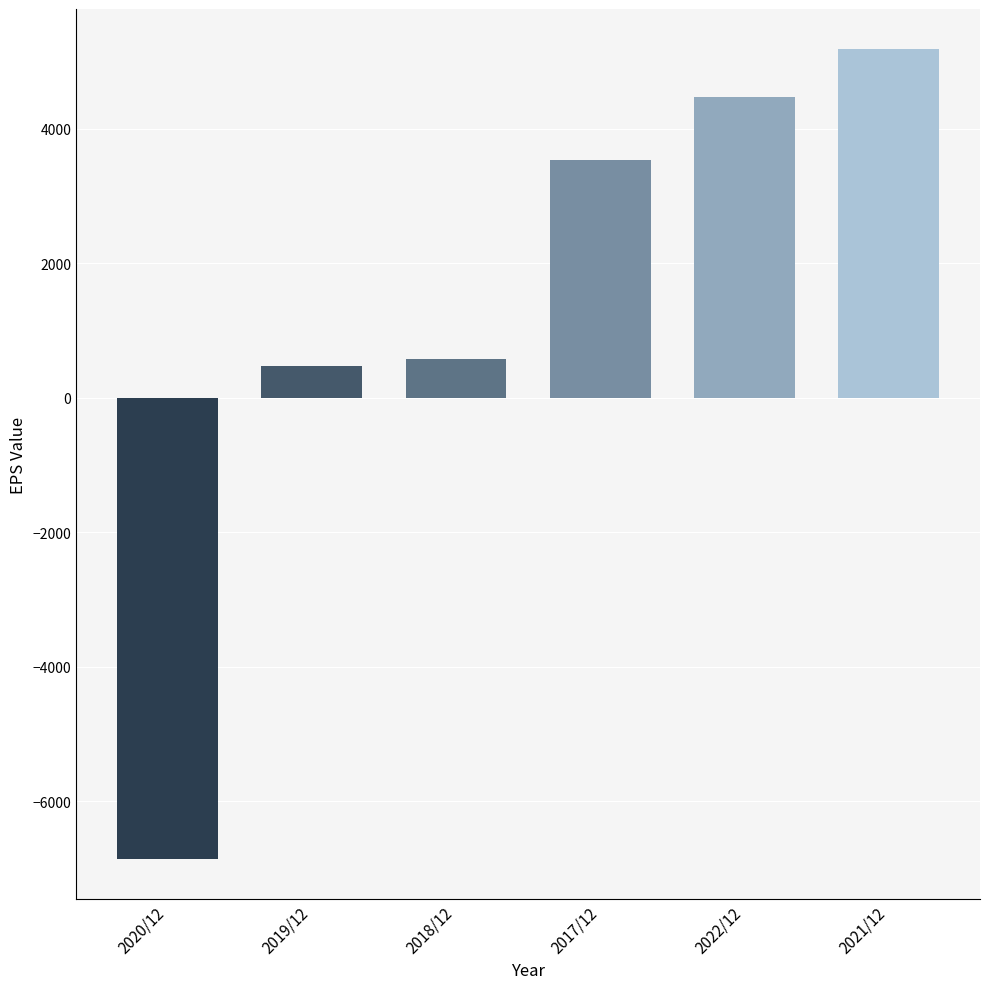

What is the smallest value displayed?

-6857